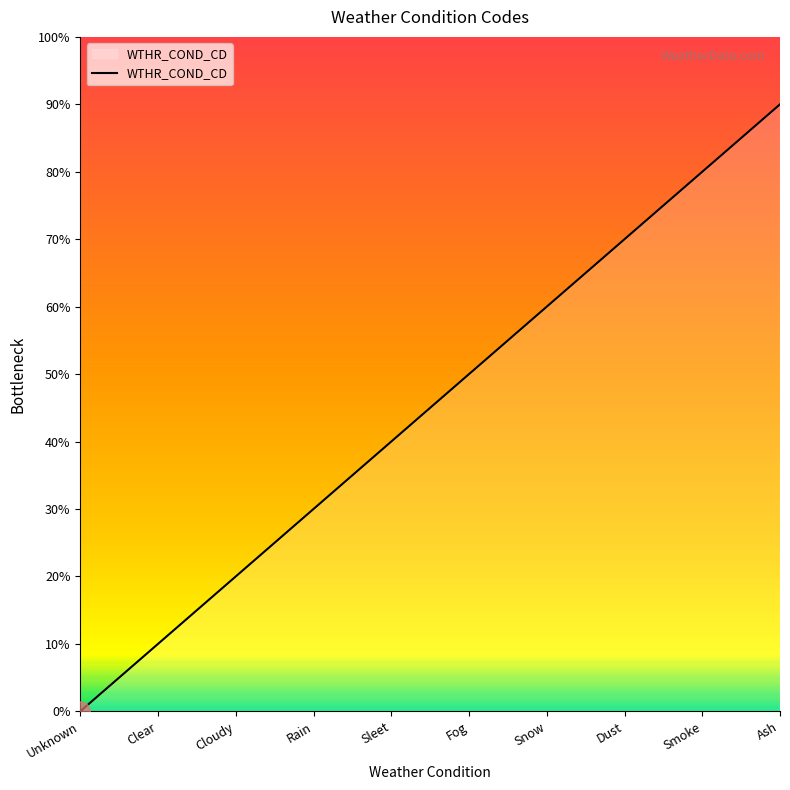

At which label is the value closest to 4?

Sleet